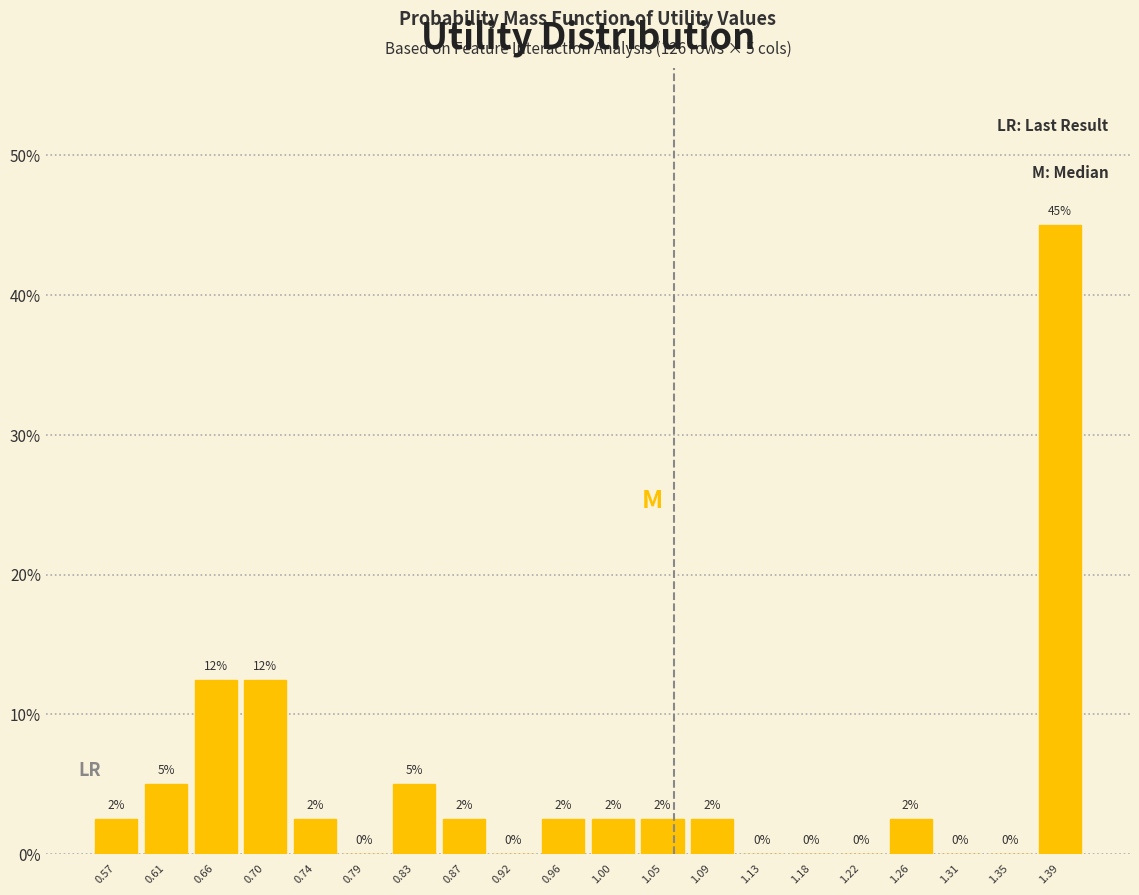

Over which range of the x-axis is the bar tallest?

1.370 to 1.415